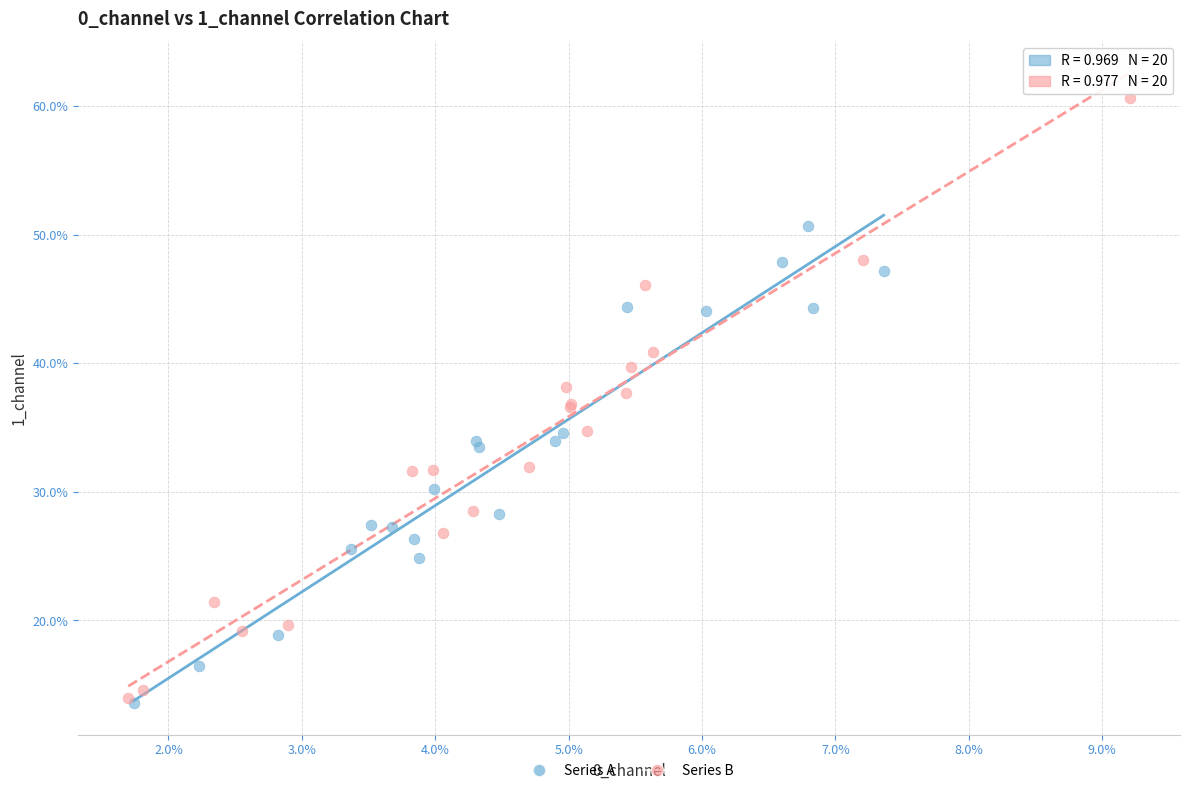

Which series has the largest Y range (max minus min)?

Series B